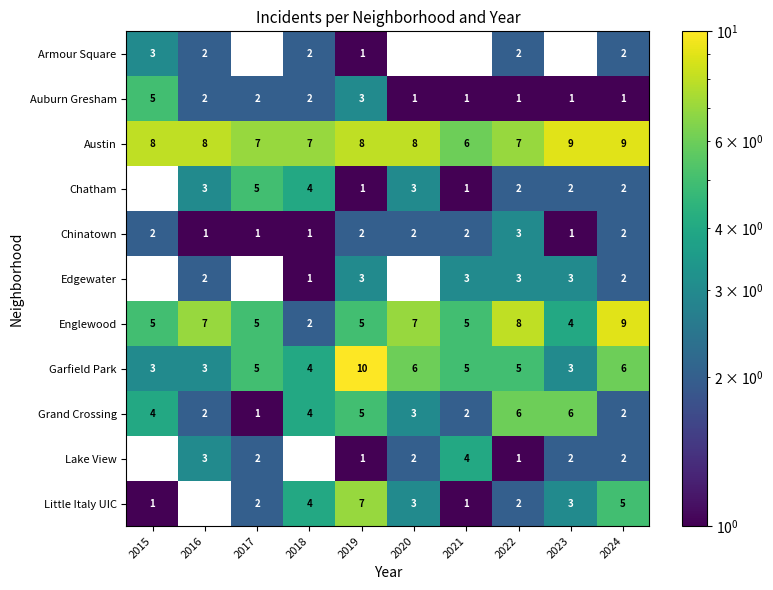

The value of Englewood at 2023 is 4. True or false?

True